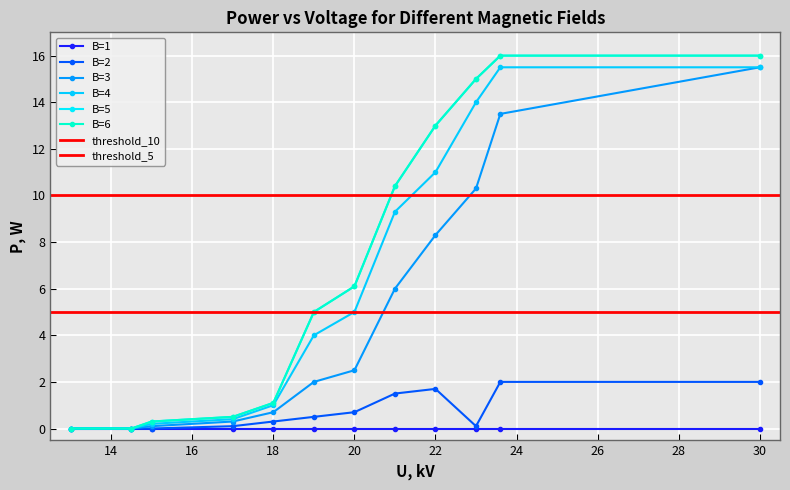

At which label does B=3 reach its peak?

30